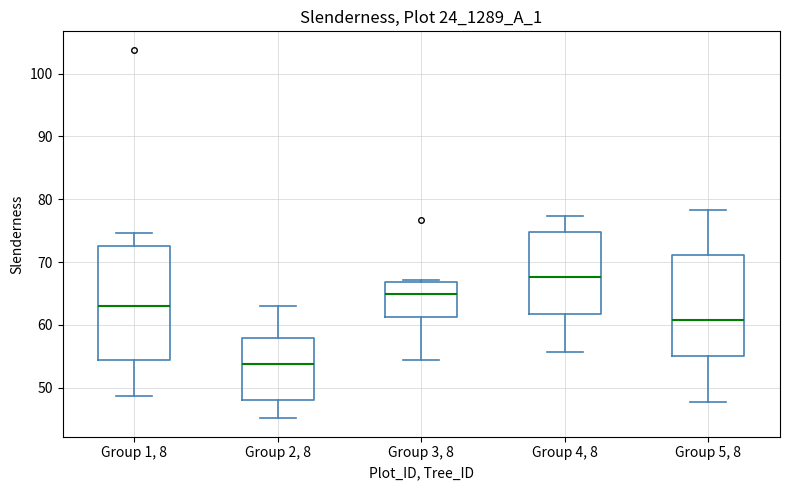

Which box is the tallest, from its lower edge to its upper edge?

Group 1, 8